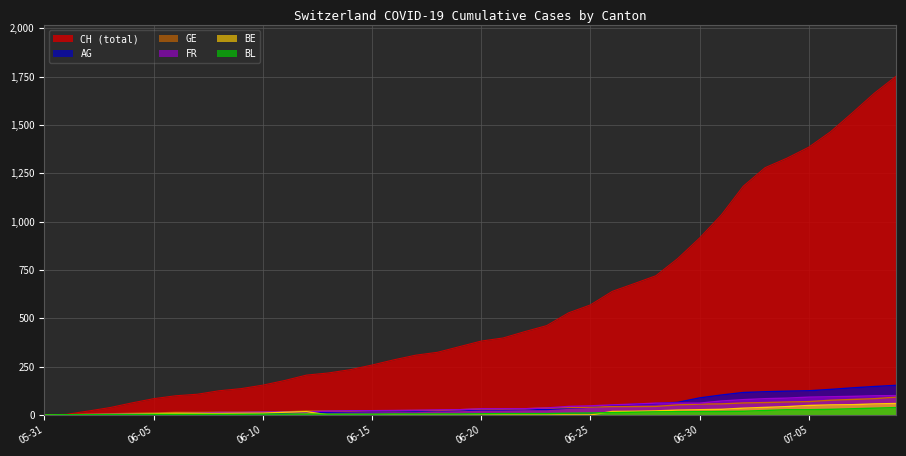

Reading left to right, transcribe all the data shown in this chart.

CH: 0	3	20	38	62	84	99	107	125	136	154	178	206	217	234	258	285	309	324	353	382	398	431	462	528	569	639	679	720	809	915	1035	1183	1279	1328	1385	1465	1563	1664	1752
AG: 0	0	0	1	3	3	5	5	5	7	7	10	13	14	16	17	18	18	21	23	26	26	28	28	35	40	50	55	59	65	88	103	116	120	123	125	132	140	147	153
GE: 0	1	4	6	8	10	13	13	14	14	16	16	20	20	20	22	22	23	23	27	31	31	32	36	38	40	43	43	44	52	56	57	62	64	67	69	76	80	84	92
FR: 0	0	2	3	5	7	7	9	13	13	15	16	16	20	22	22	23	24	26	27	32	32	32	36	44	47	52	56	61	61	61	72	79	84	87	92	94	96	99	100
BE: 0	0	1	2	4	6	8	8	8	9	9	14	17	0	0	0	0	0	0	0	0	0	0	0	0	0	18	19	21	25	27	29	35	39	43	49	52	53	57	59
BL: 0	1	1	2	2	3	3	3	3	3	4	4	4	4	4	4	5	5	5	5	6	7	7	7	9	10	12	14	16	17	17	18	19	23	27	27	29	32	35	38